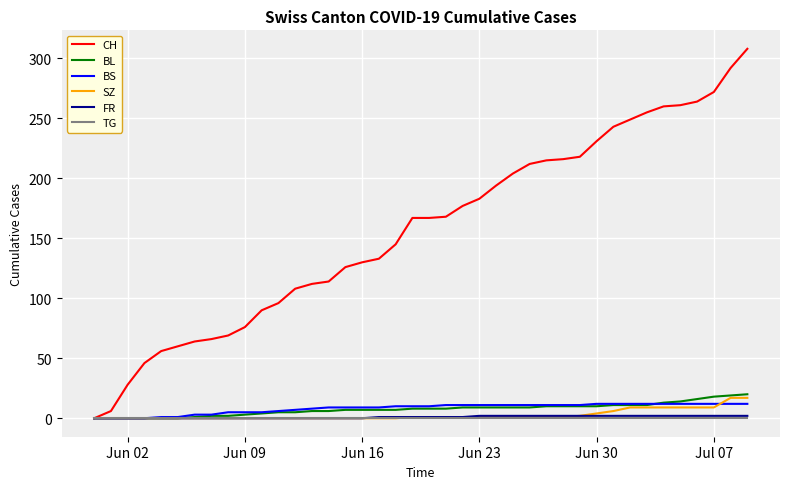

What is the maximum value shown in the chart?

308